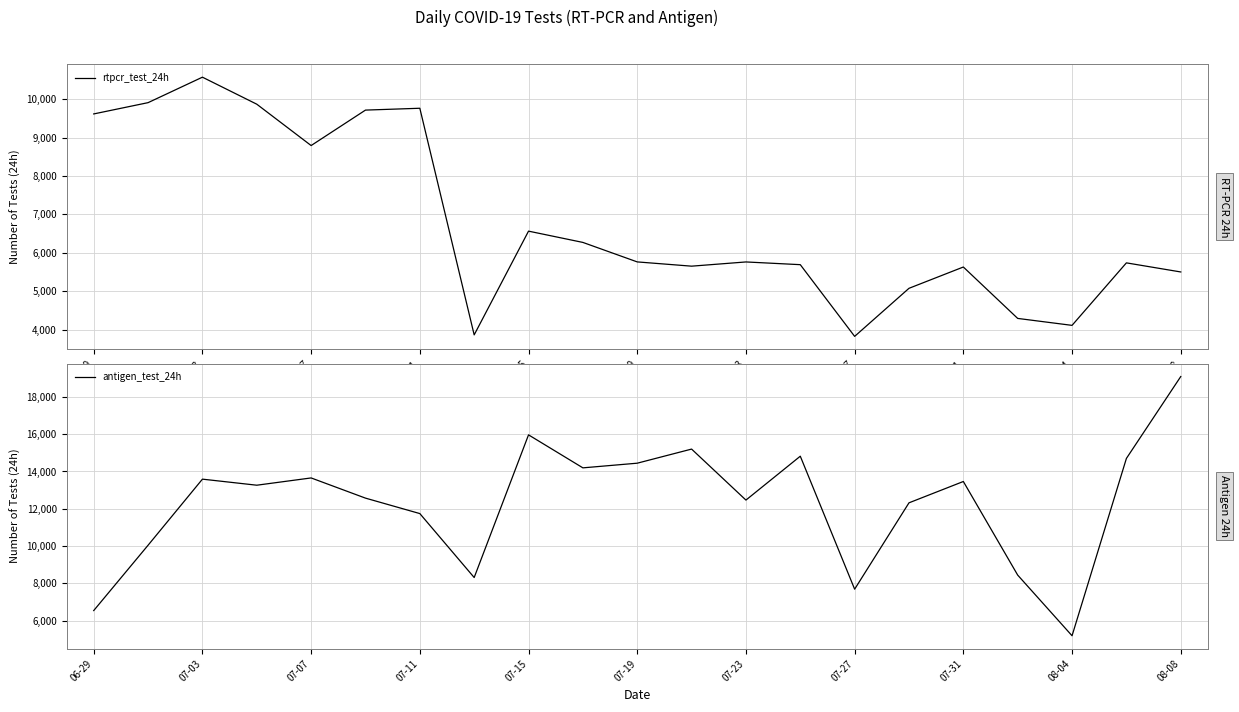

Which category has the lowest value in the antigen_test_24h series?

08-04